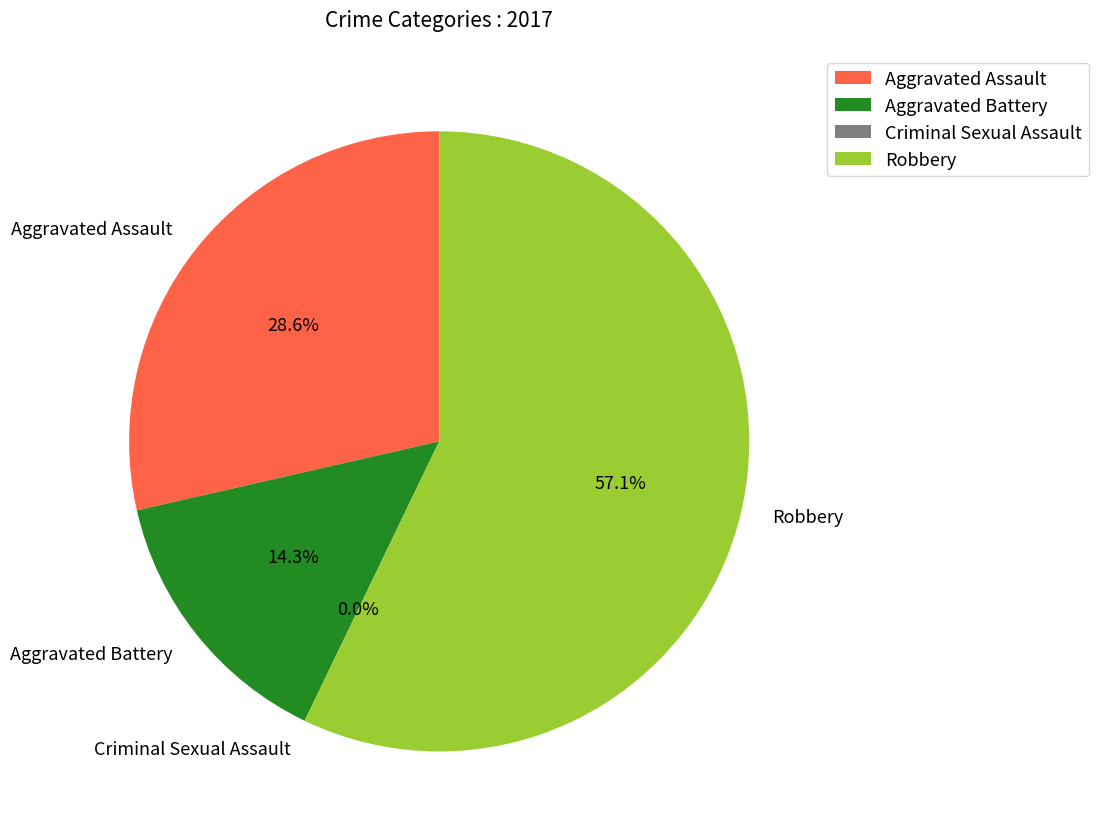

Is there any slice that represents more than half of the pie?

Yes